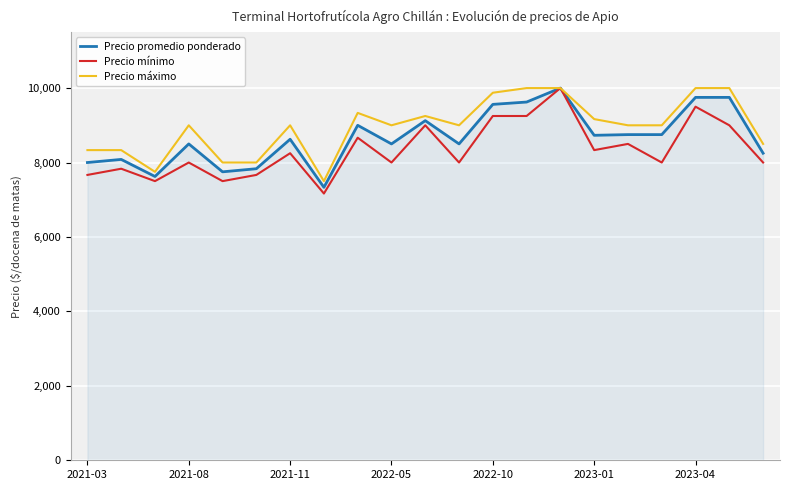

What is the smallest value displayed?

7166.7